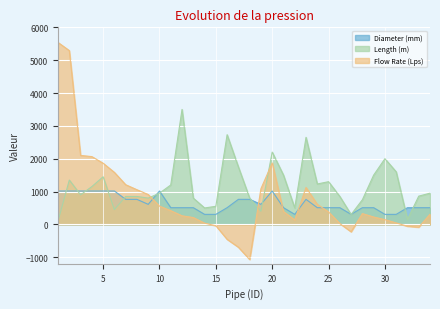

At how many categories does at least one series exceed 2142?

6